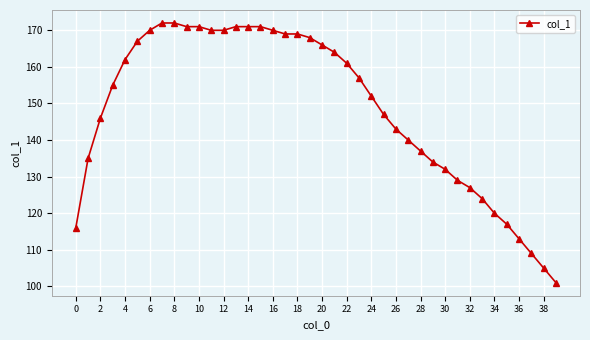

What is the greatest value displayed?

172